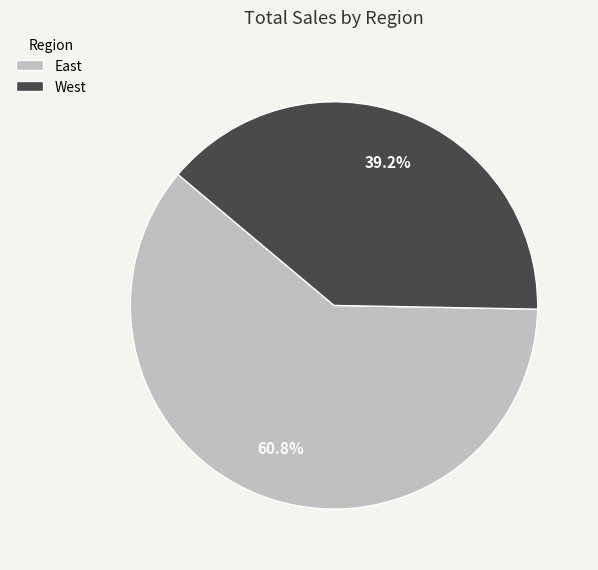

Rank the categories by value from lowest to highest.

West, East